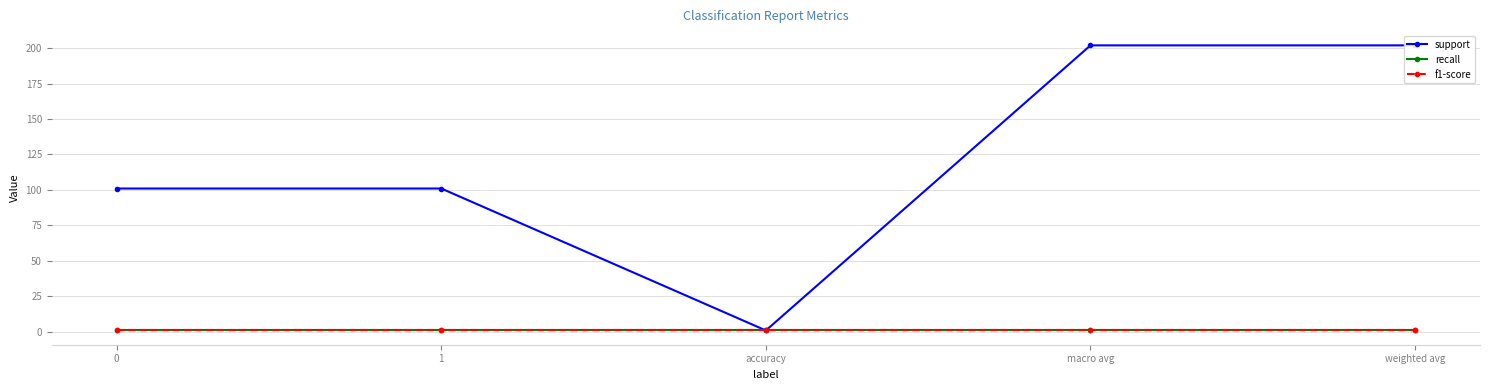

What is the sum of all f1-score values?

4.2